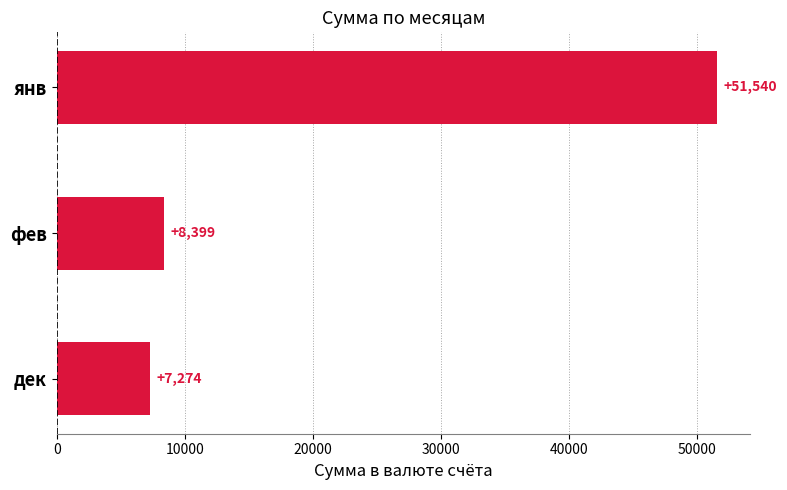

How many data points are less than 8399?

1